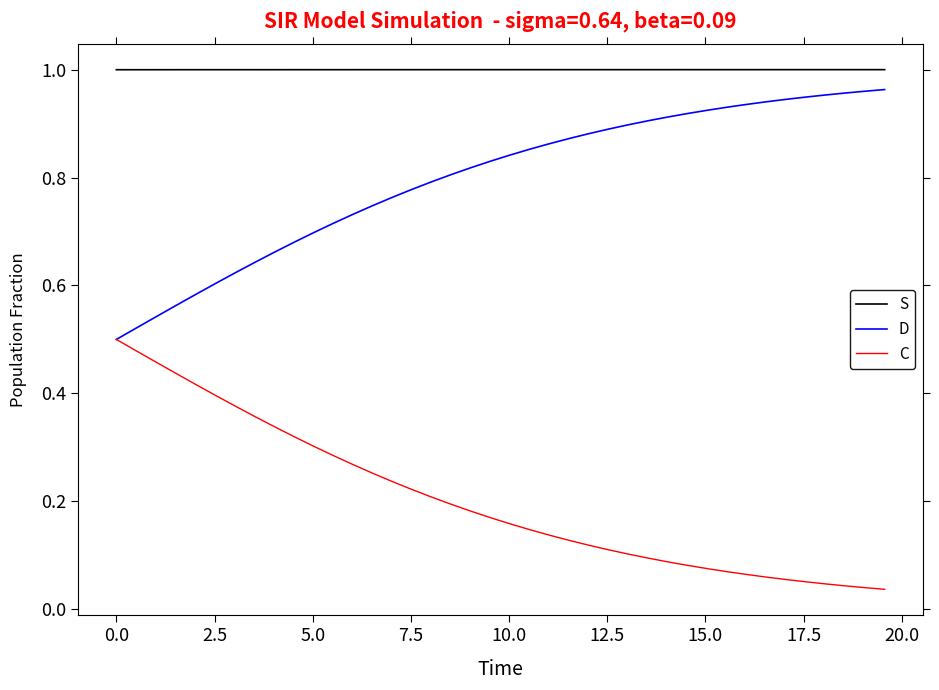

True or false: D and S cross at least once.

False